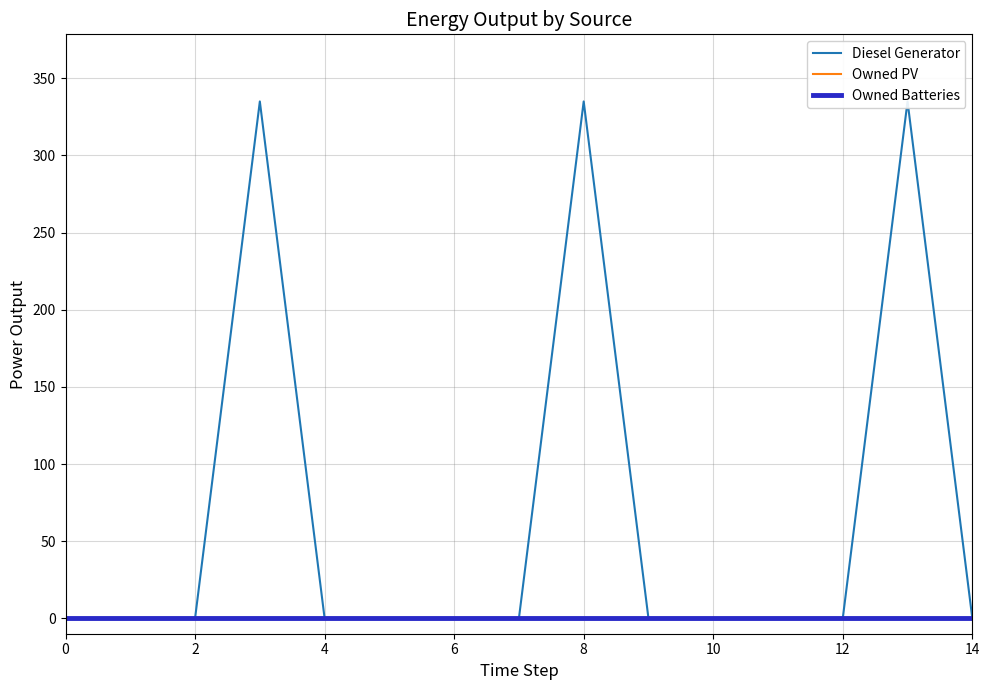

What is the label of the 3rd point from the right?

12